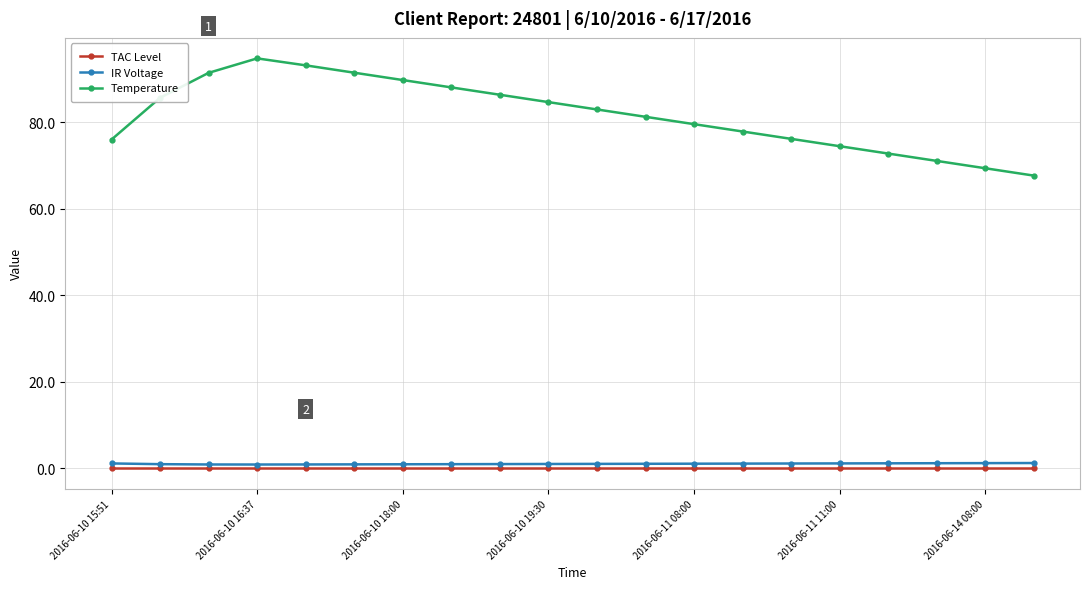

True or false: TAC Level and Temperature intersect in this chart.

False